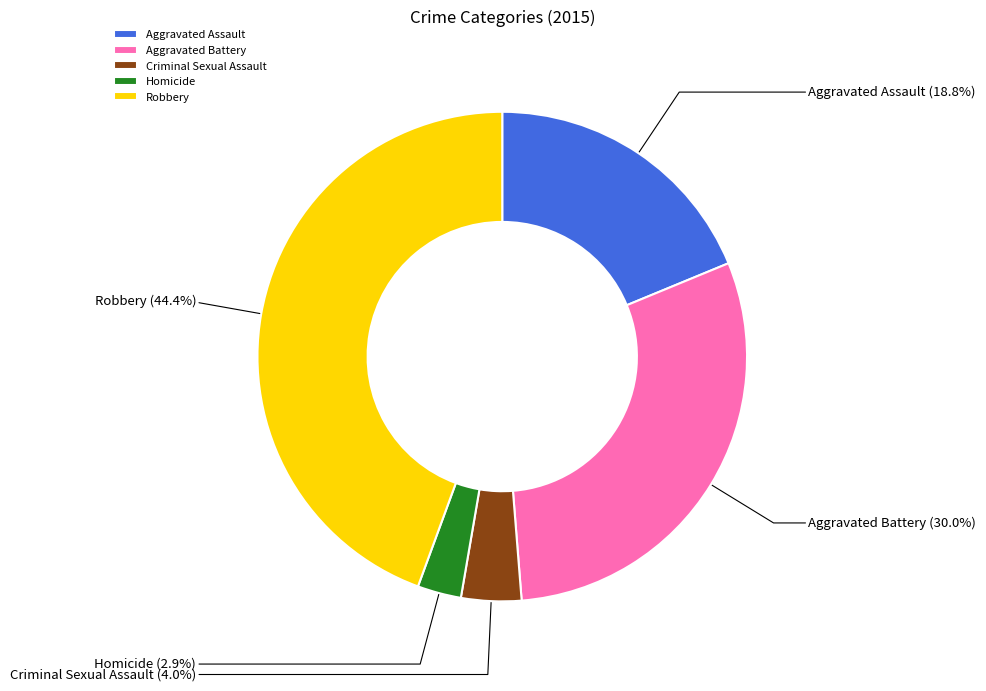

Approximately how many times larger is the value at Homicide compared to Robbery?

0.1